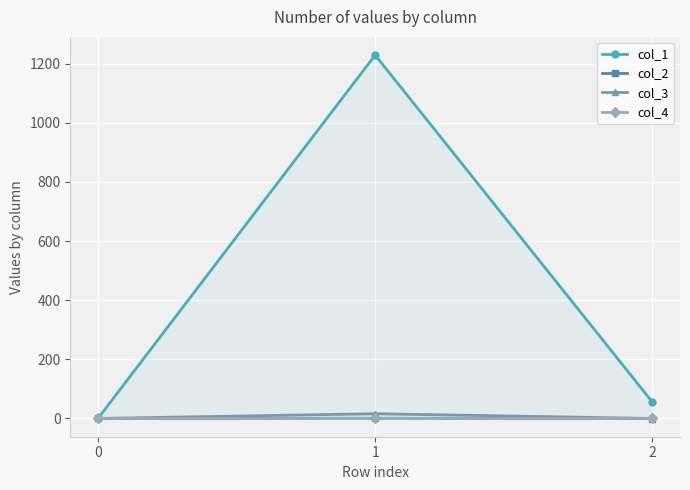

Reading left to right, what are all the values shown in this chart?

col_1: 0=0.0	1=1228.8	2=55.8
col_2: 0=0.0	1=0.4	2=-0.3
col_3: 0=0.0	1=16.0	2=0.0
col_4: 0=0.0	1=0.0	2=0.0